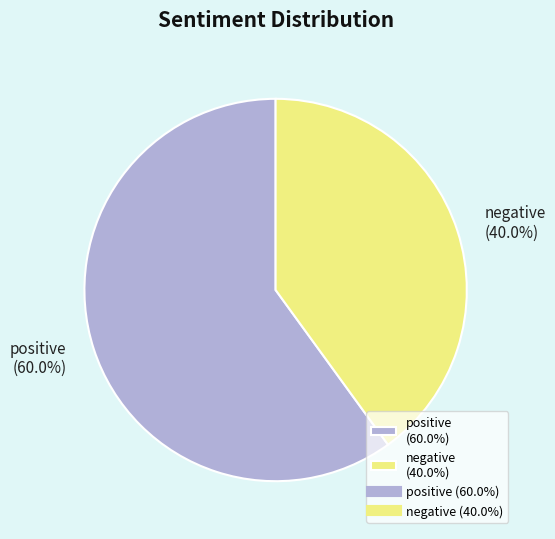

Which category has the smallest portion of the pie?

negative